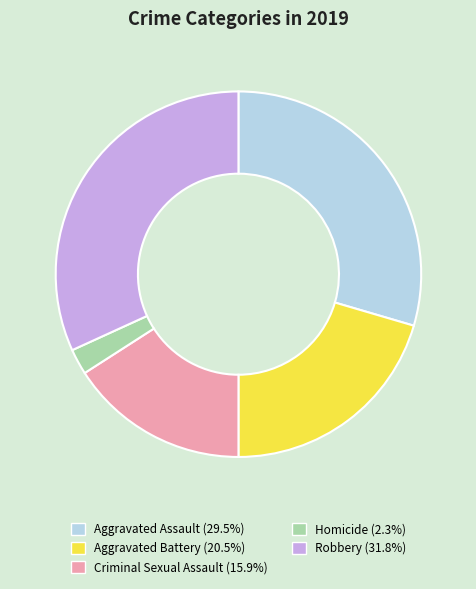

Which slice is the largest?

Robbery